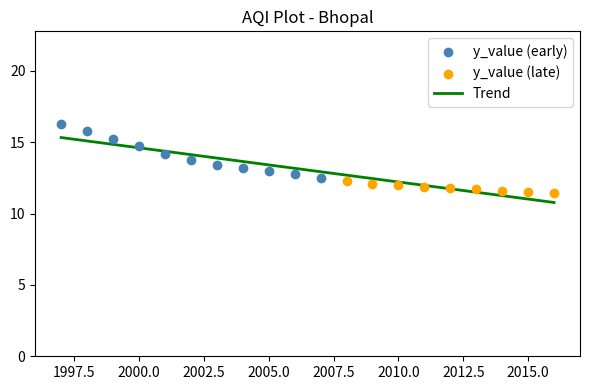

Which series has the widest spread of Y values?

y_value (early)